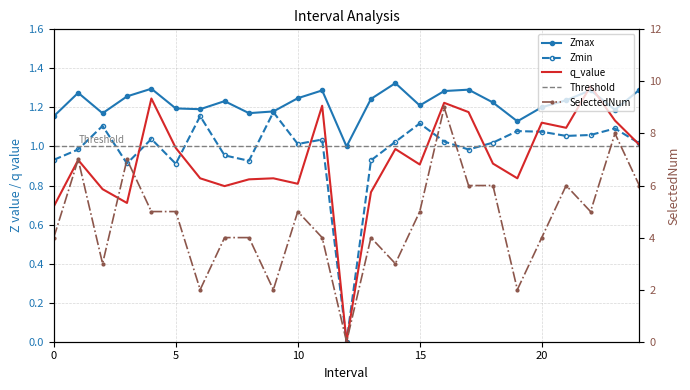

What is the total value across all series at 7.0?

7.0